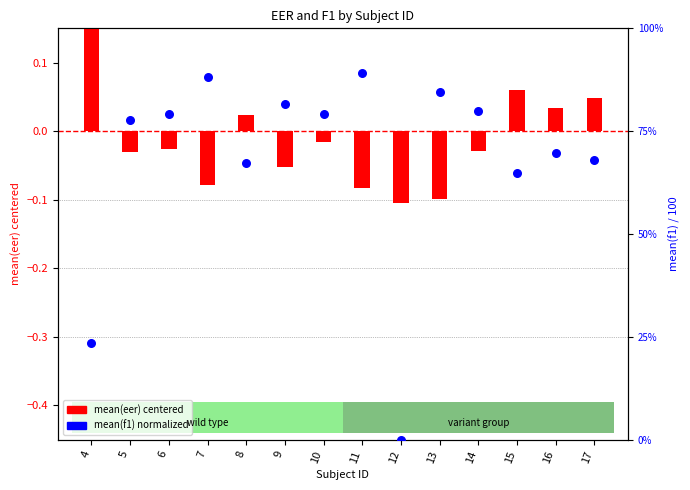

Which series has the widest spread of Y values?

mean(f1) (normalized)